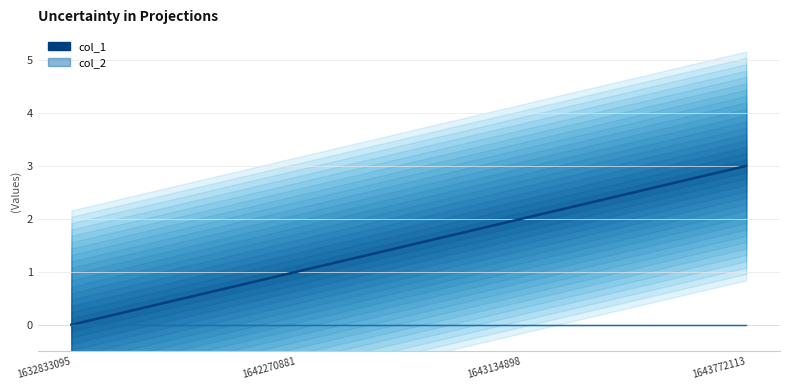

Does the chart have visible grid lines?

Yes